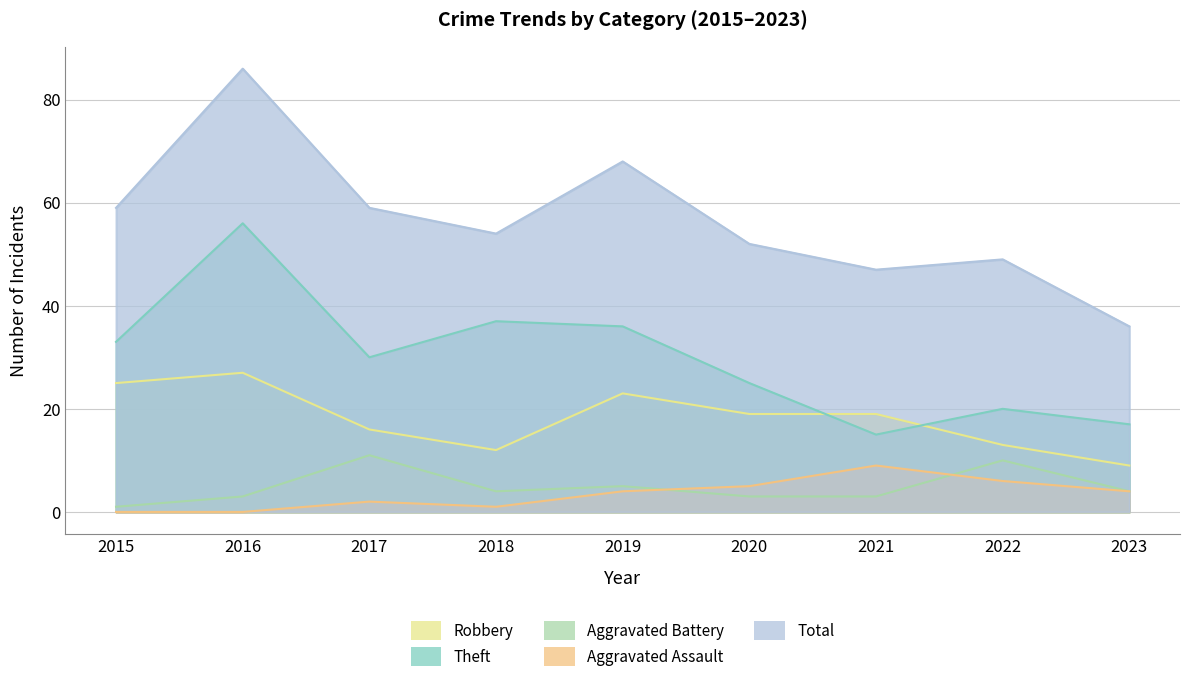

Read the Robbery value at 2021, to the nearest 10.

20